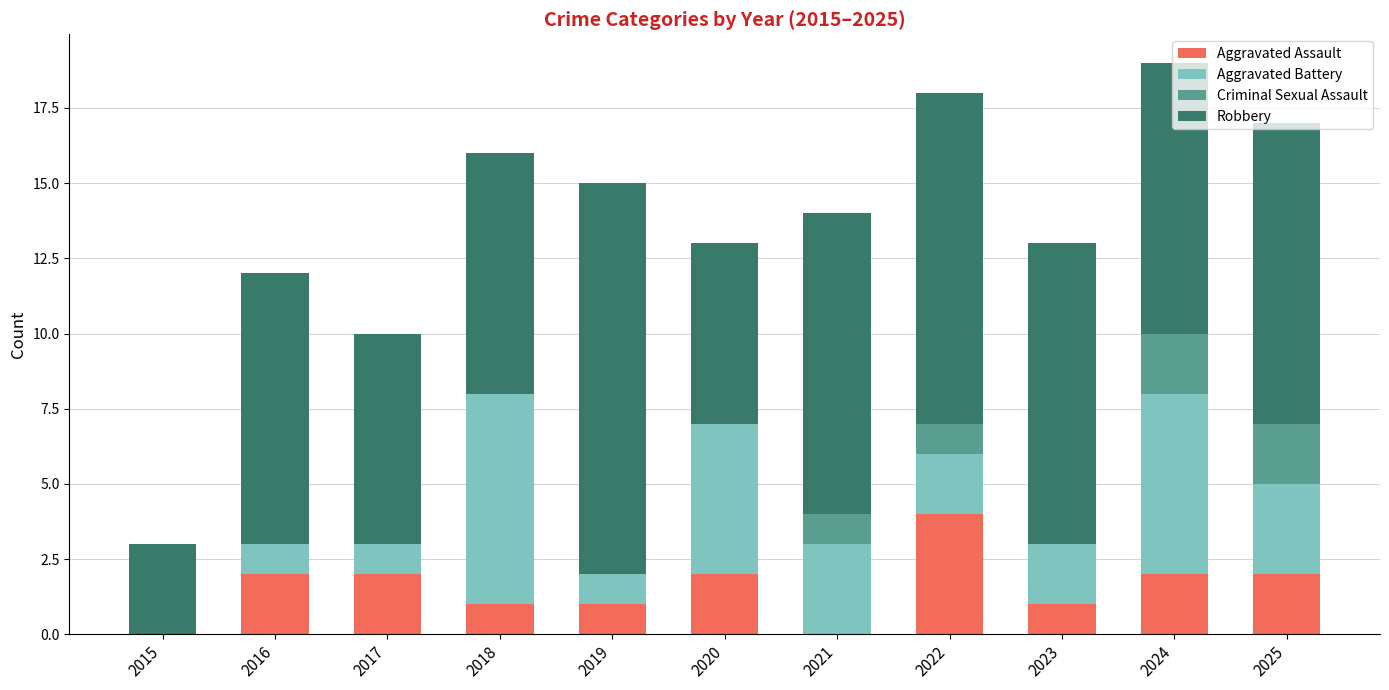

What is the maximum value for Aggravated Assault?

4